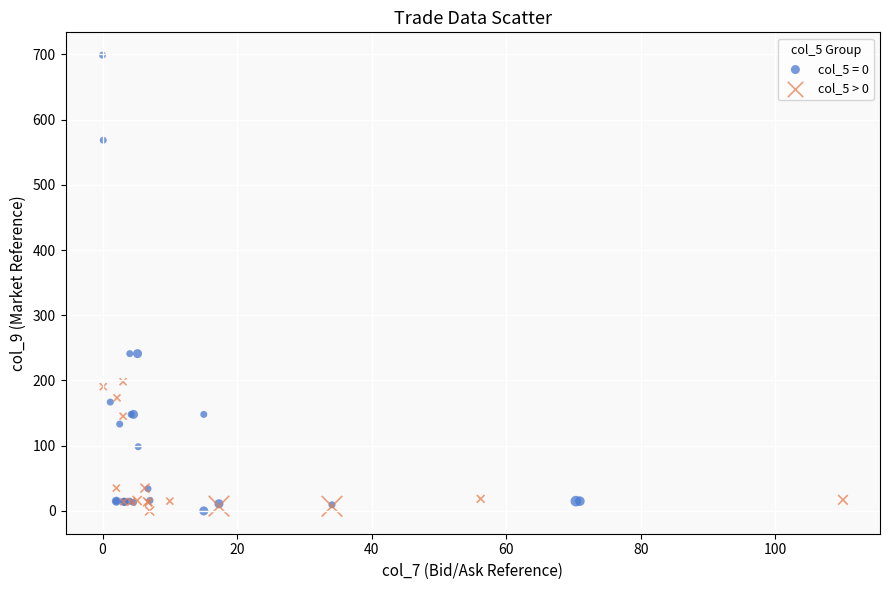

Which series reaches the maximum Y coordinate?

col_5 = 0